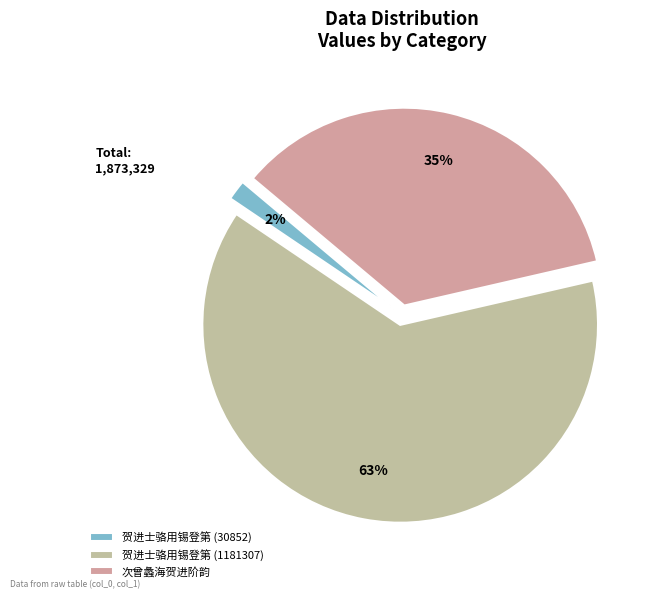

What is the largest slice in the pie chart?

贺进士骆用锡登第 (1181307)